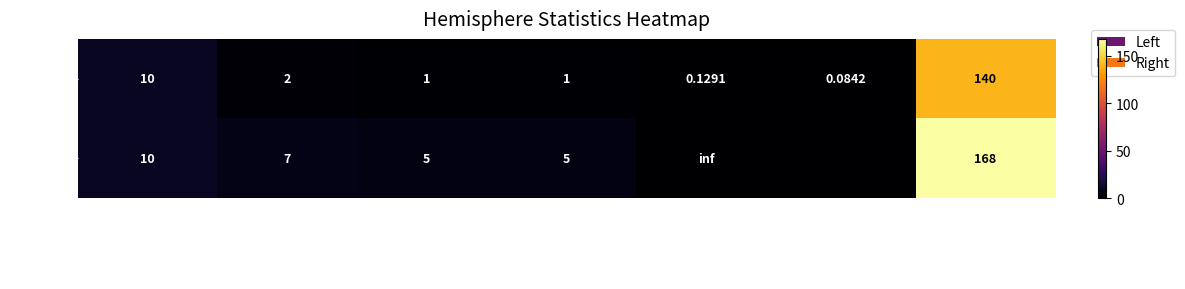

At which label does Right first exceed 5?

Total_Comparisons